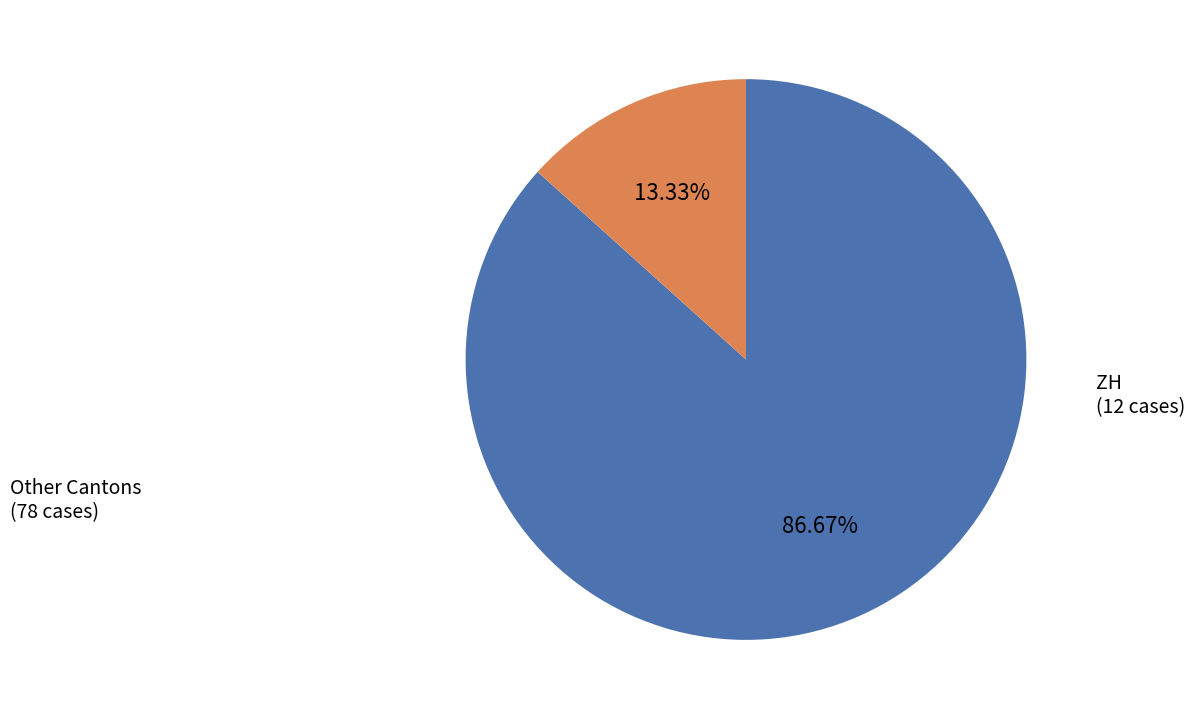

Is there any slice that represents more than half of the pie?

Yes